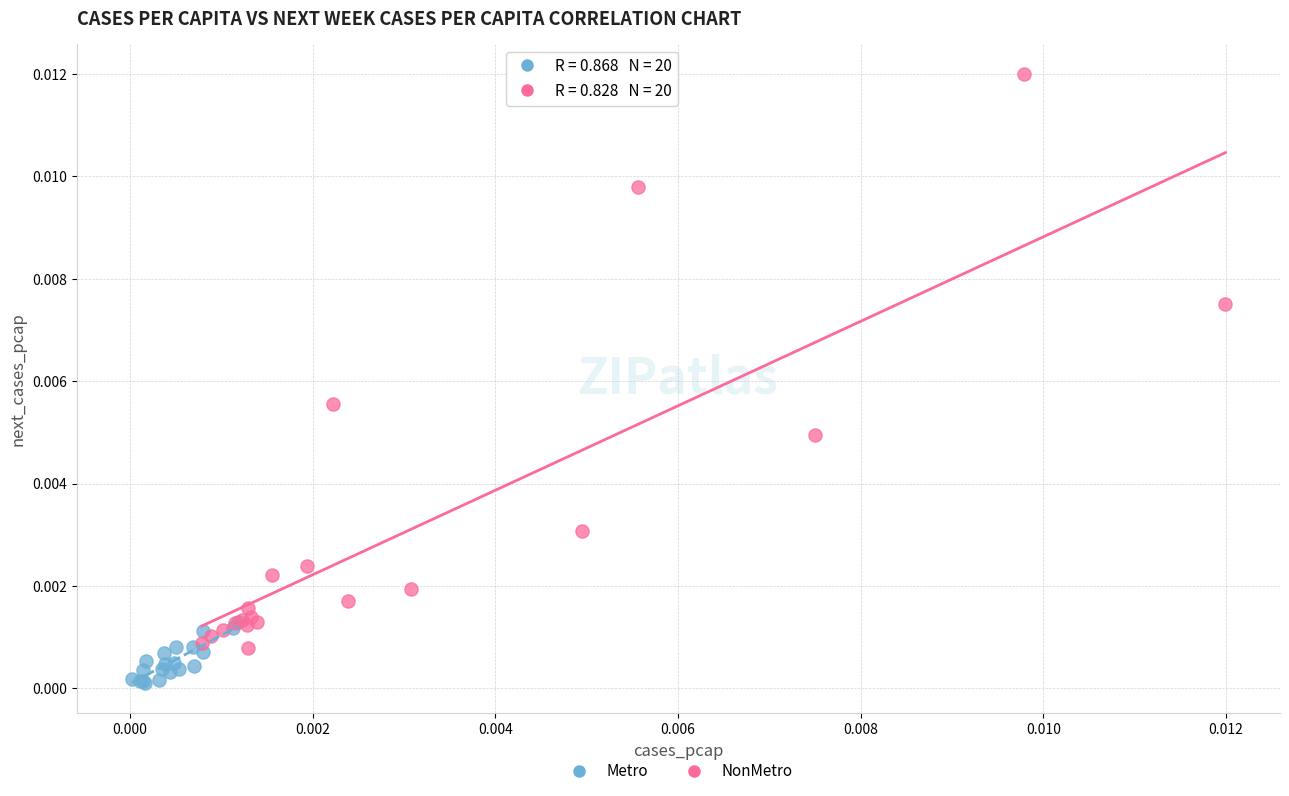

Which series reaches the minimum Y coordinate?

Metro